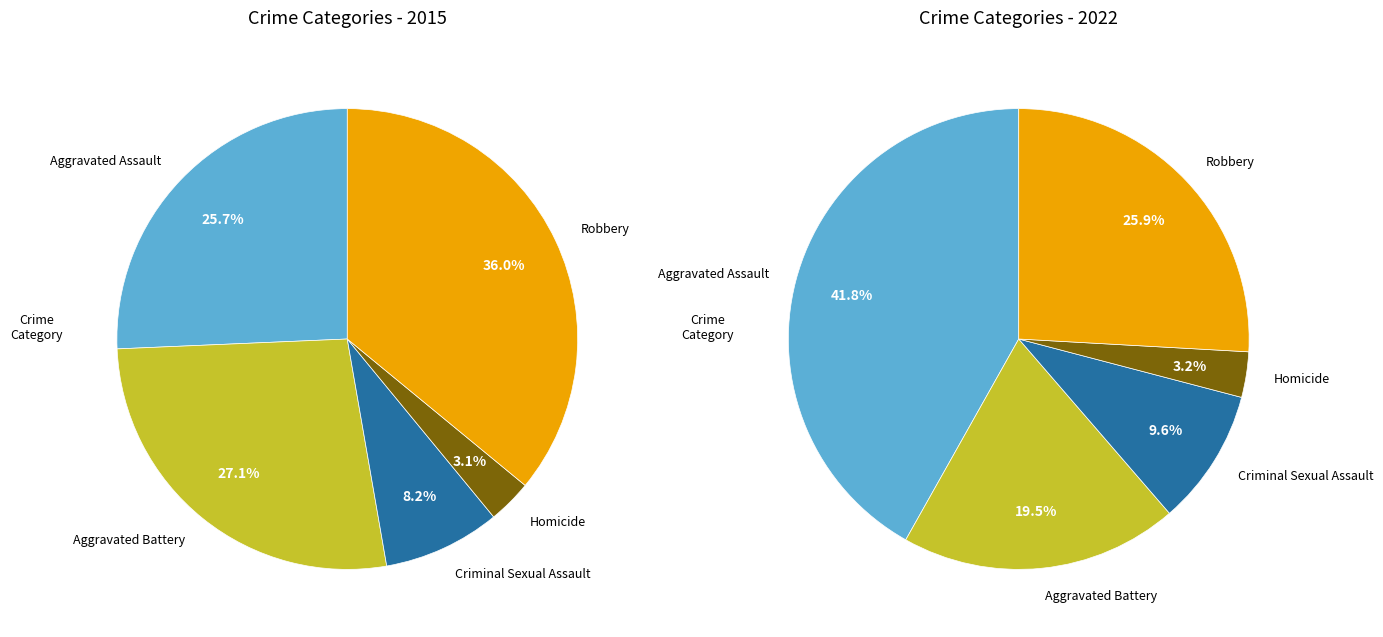

The values_2022 slice represents 27% of the pie. True or false?

False